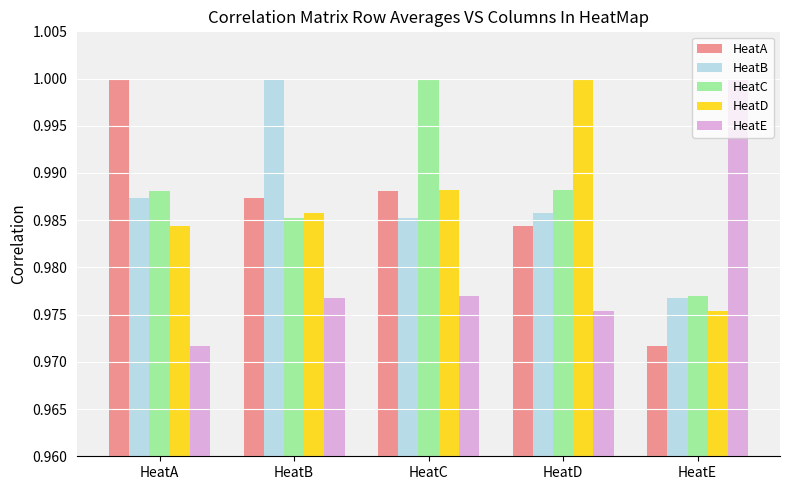

Is the value of HeatB at HeatB greater than the value of HeatD at HeatE?

Yes